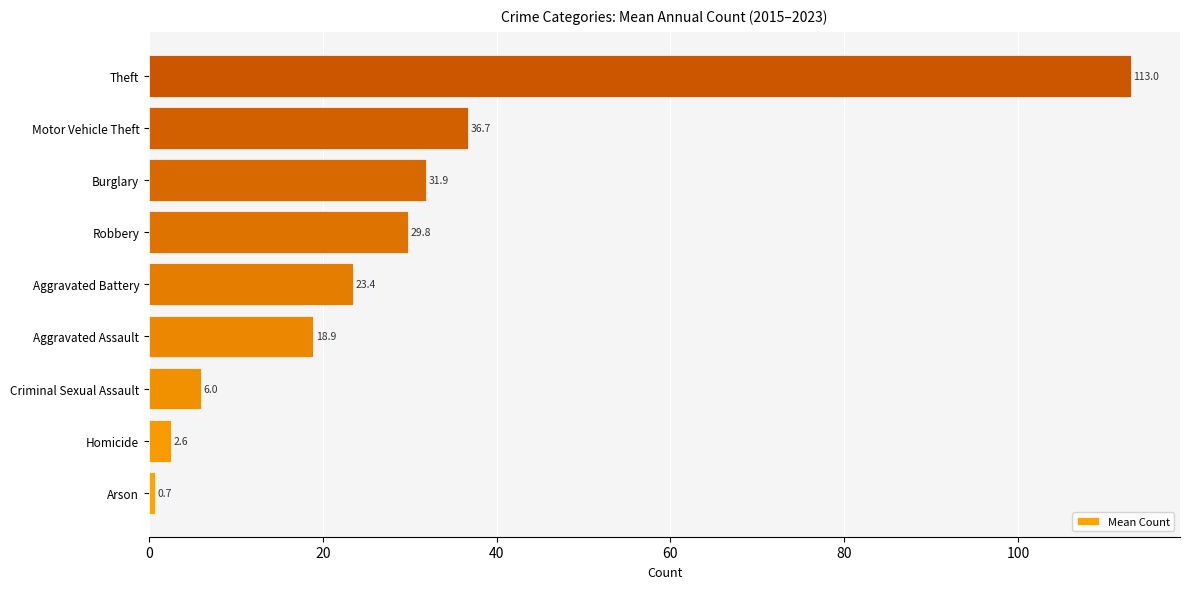

How many bars are there in total?

9